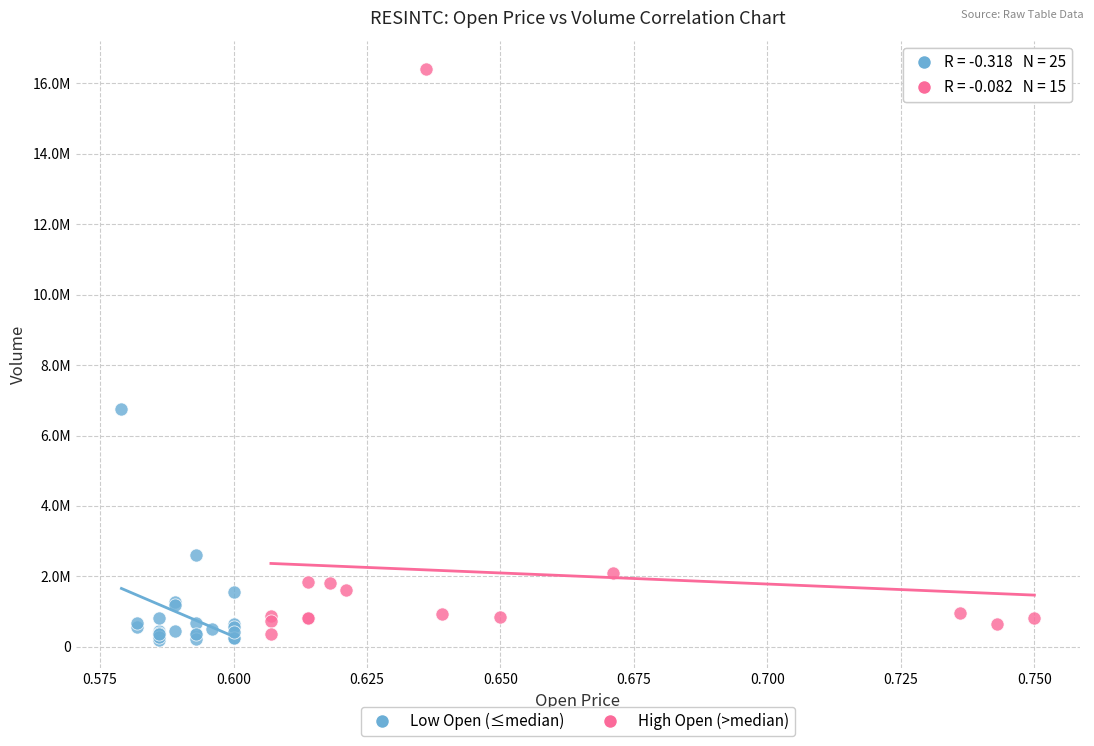

Which series contains the lowest Y value?

Low Open (≤median)